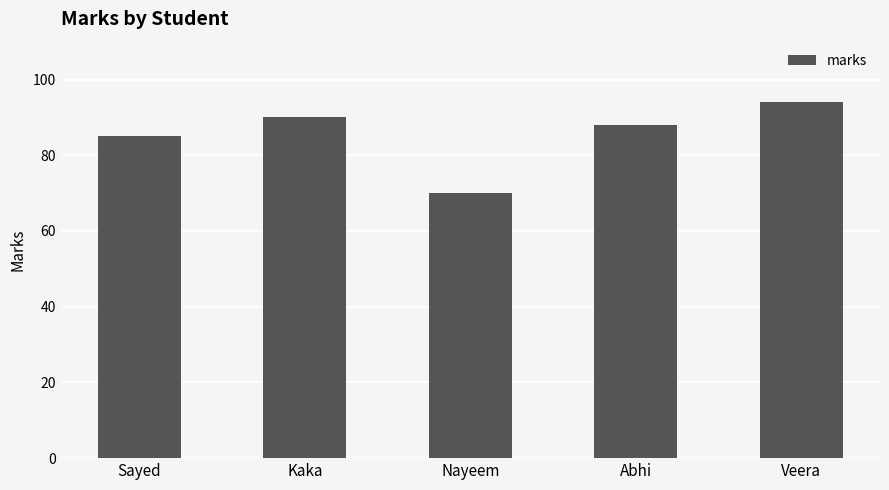

Rank the categories by value from lowest to highest.

Nayeem, Sayed, Abhi, Kaka, Veera